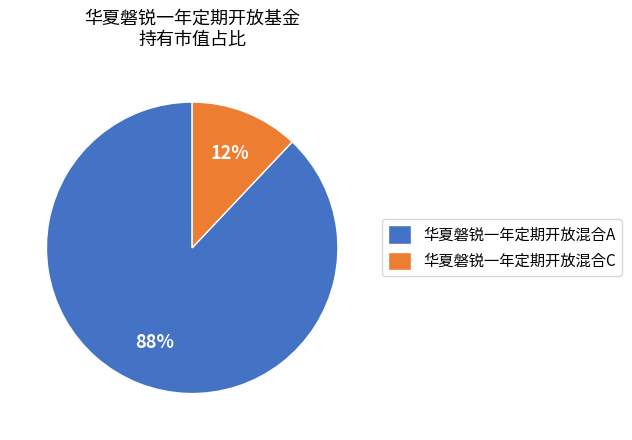

Rank the categories by value from lowest to highest.

华夏磐锐一年定期开放混合C, 华夏磐锐一年定期开放混合A